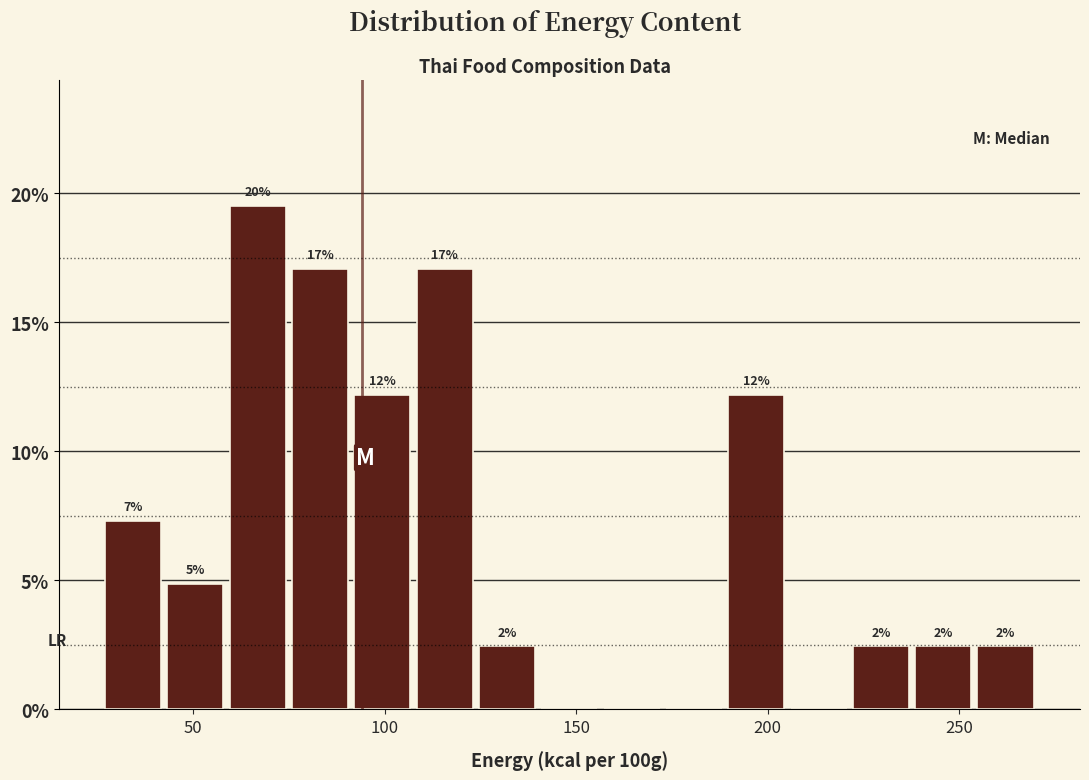

Around what value on the x-axis is the tallest bar? Give the approximate position of its centre, as read against the axis.

65